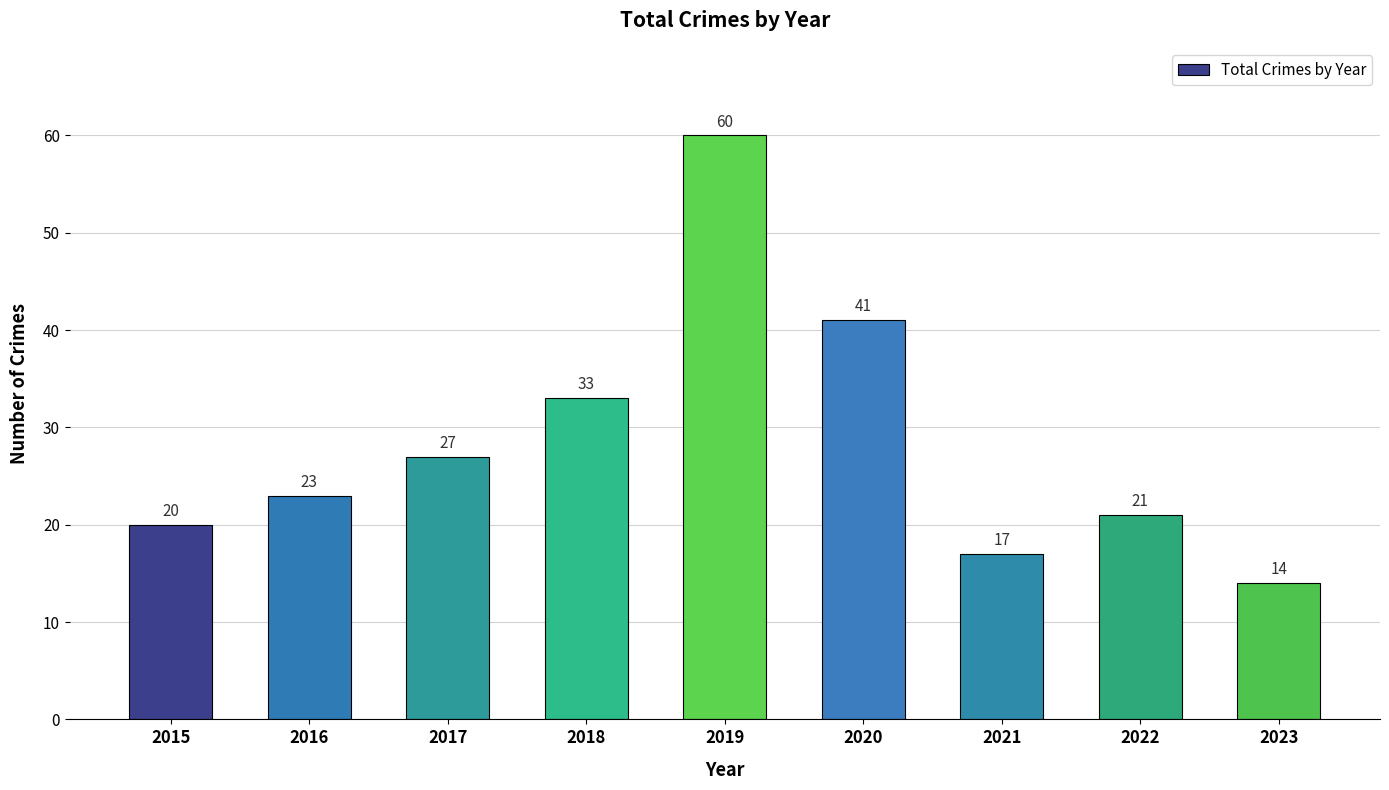

At which label is the value closest to 37?

2018